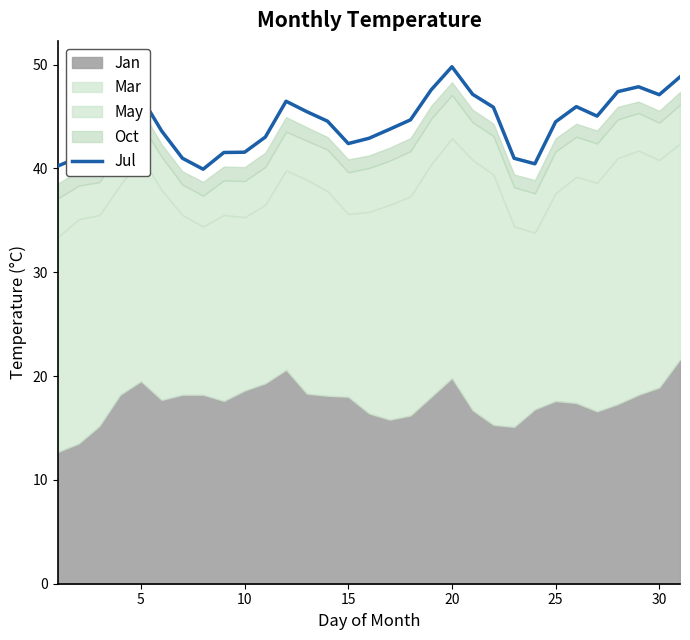

What is the minimum value for Jul?

39.9